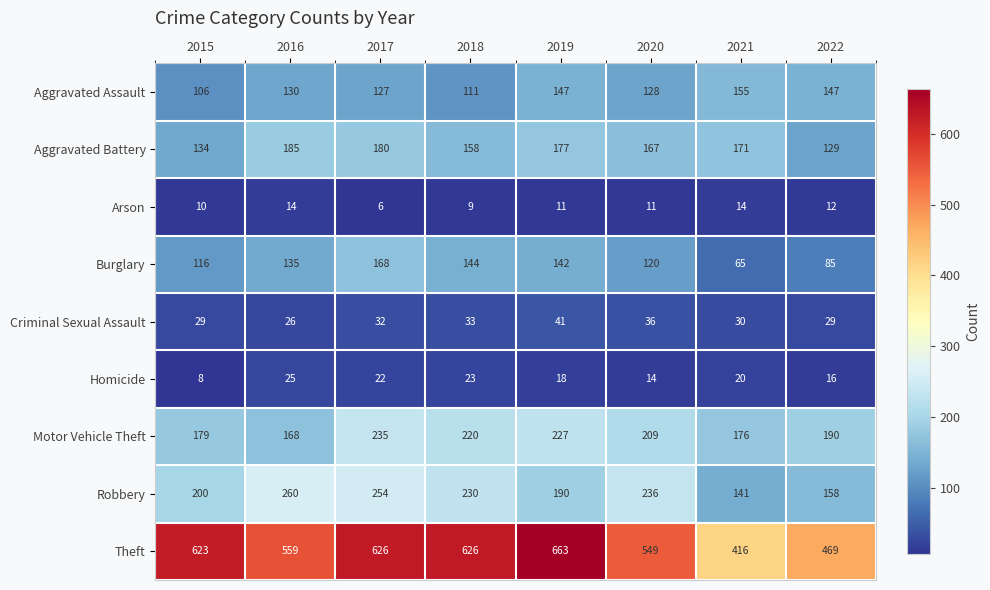

How many data points does each series have?

8